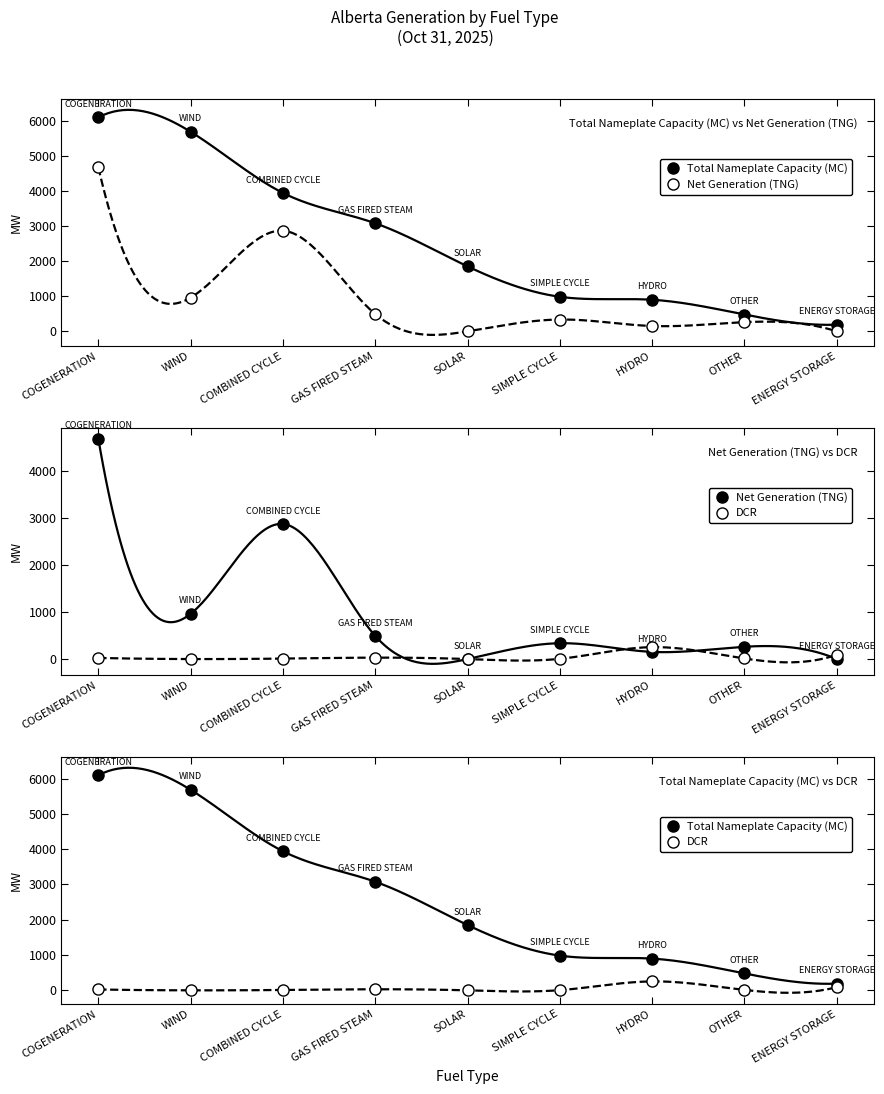

Which category has the highest value in the DCR series?

HYDRO